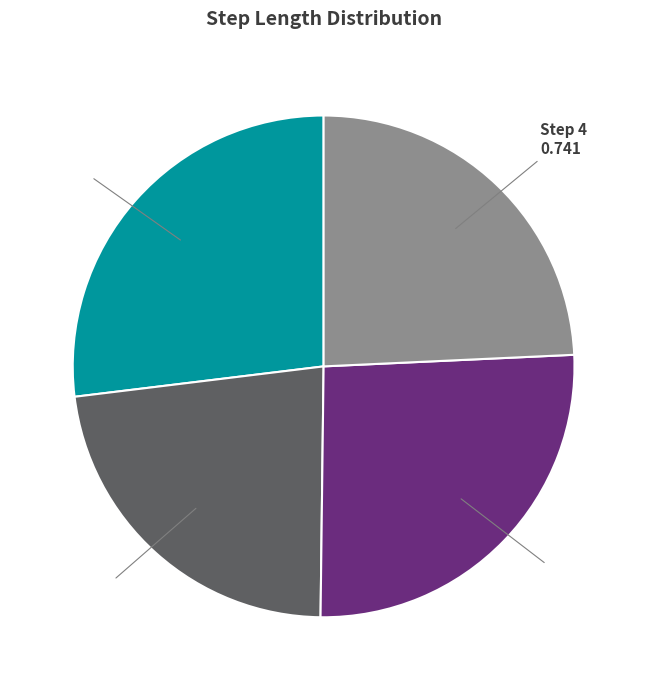

Is there a majority slice in this chart?

No